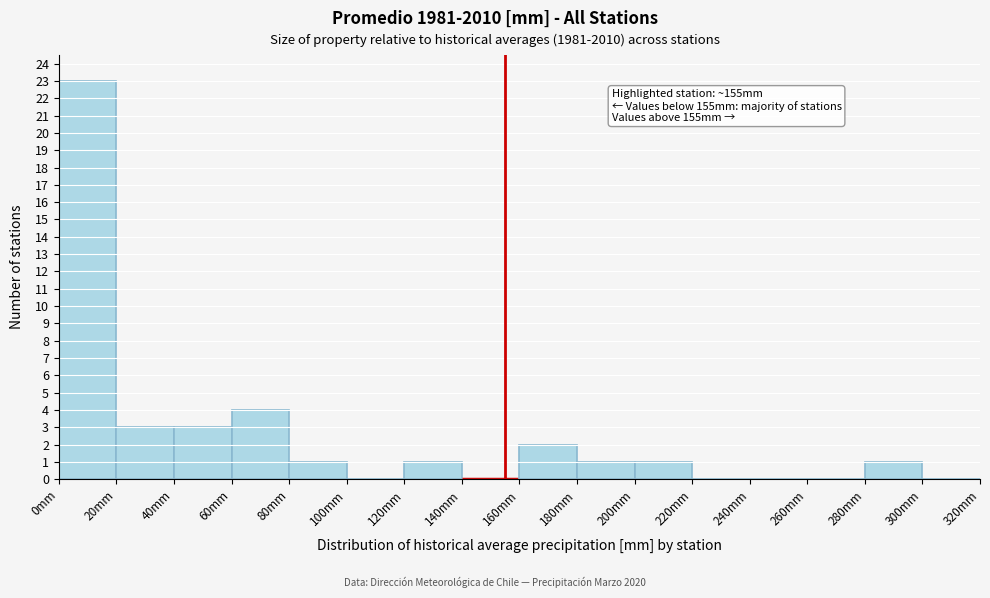

Over which range of the x-axis is the bar tallest?

0 to 20